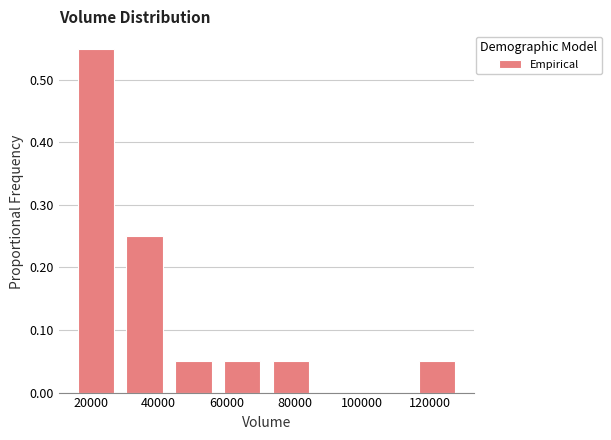

Reading left to right, transcribe this chart: for each bar, give the range it covers on the x-axis and its height. Neither the bar edges nor the heights are printed on the chart, so give them approximately, as read against the axes.

14000 to 28000: 0.55
28000 to 44000: 0.25
44000 to 58000: 0.05
58000 to 72000: 0.05
72000 to 86000: 0.05
86000 to 100000: 0
100000 to 114000: 0
114000 to 130000: 0.05